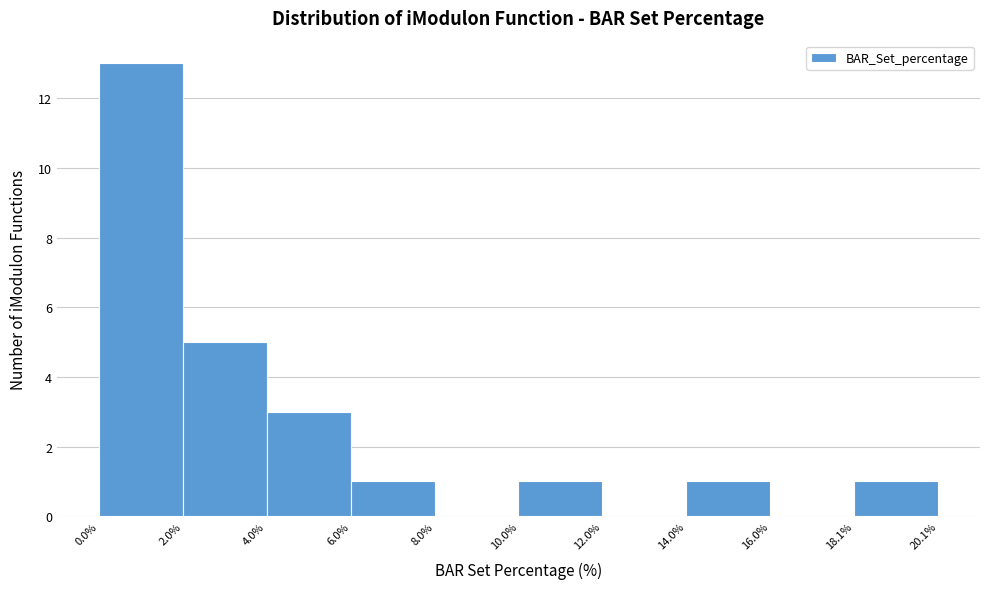

How tall is the bar that spans 4.0% to 6.0% on the x-axis? The values are not printed on the chart, so give them approximately, as read against the axis.

3